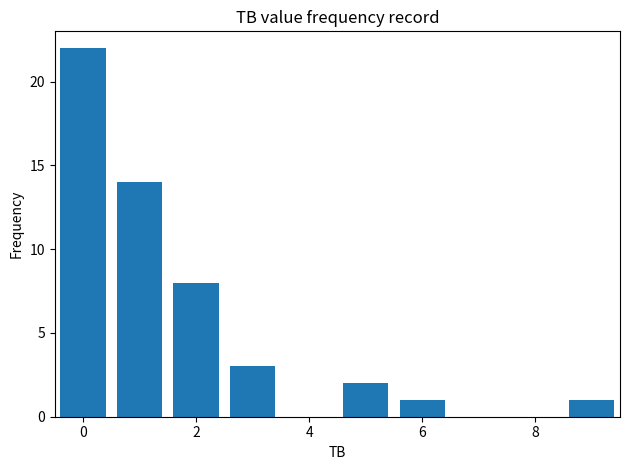

What is the greatest value displayed?

22